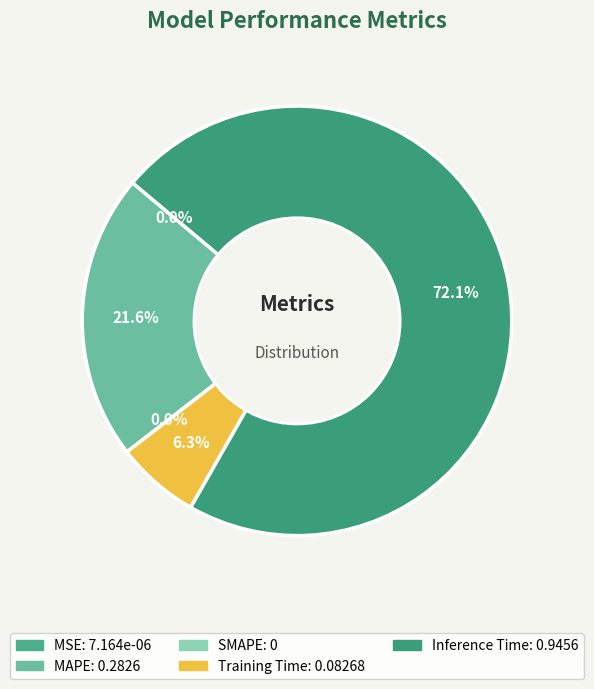

Rank the categories by value from highest to lowest.

Inference Time, MAPE, Training Time, MSE, SMAPE